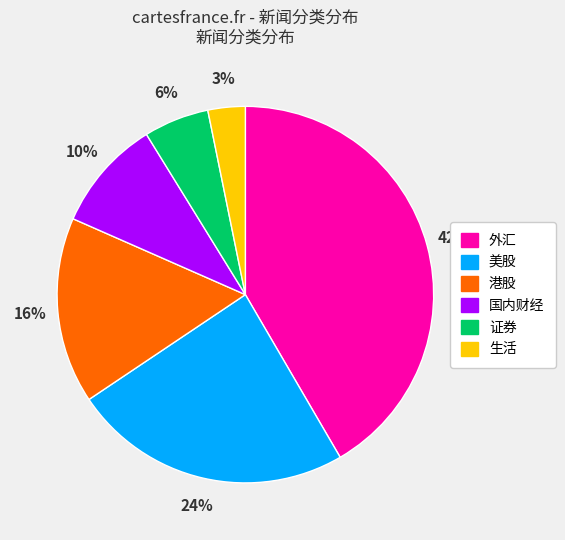

To the nearest percent, what percentage of the pie is 港股?

16%